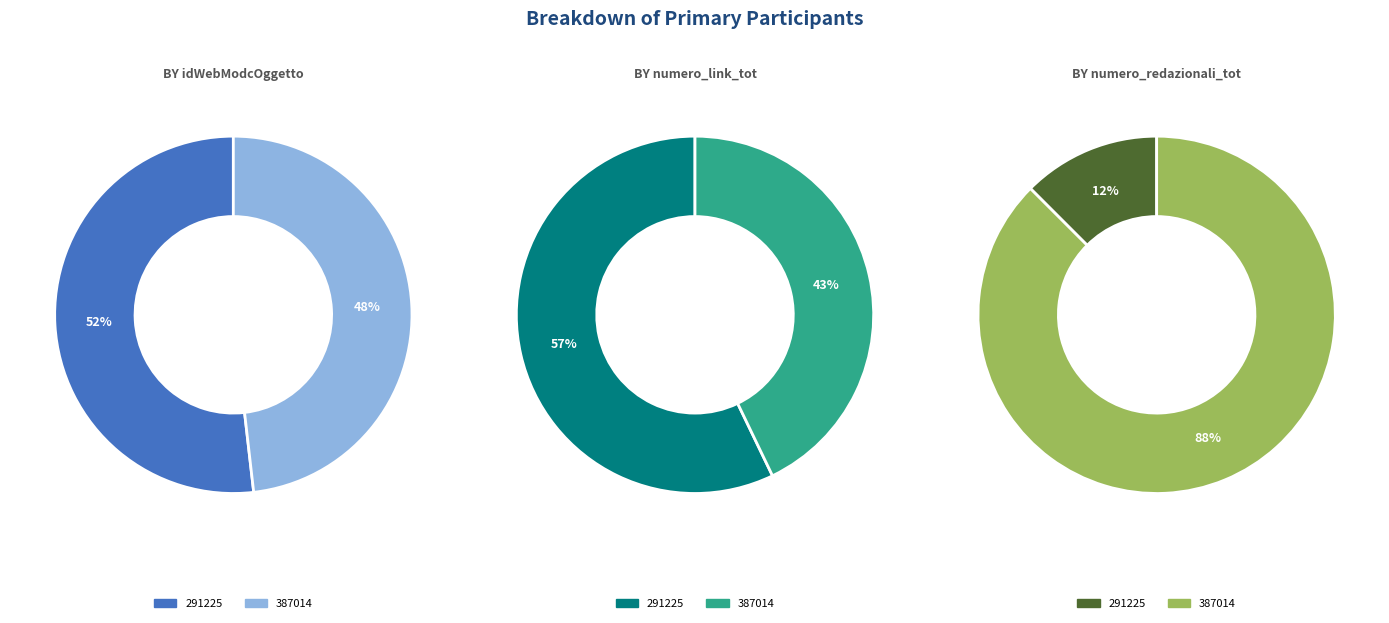

Which has a higher value, 387014 or 291225?

291225